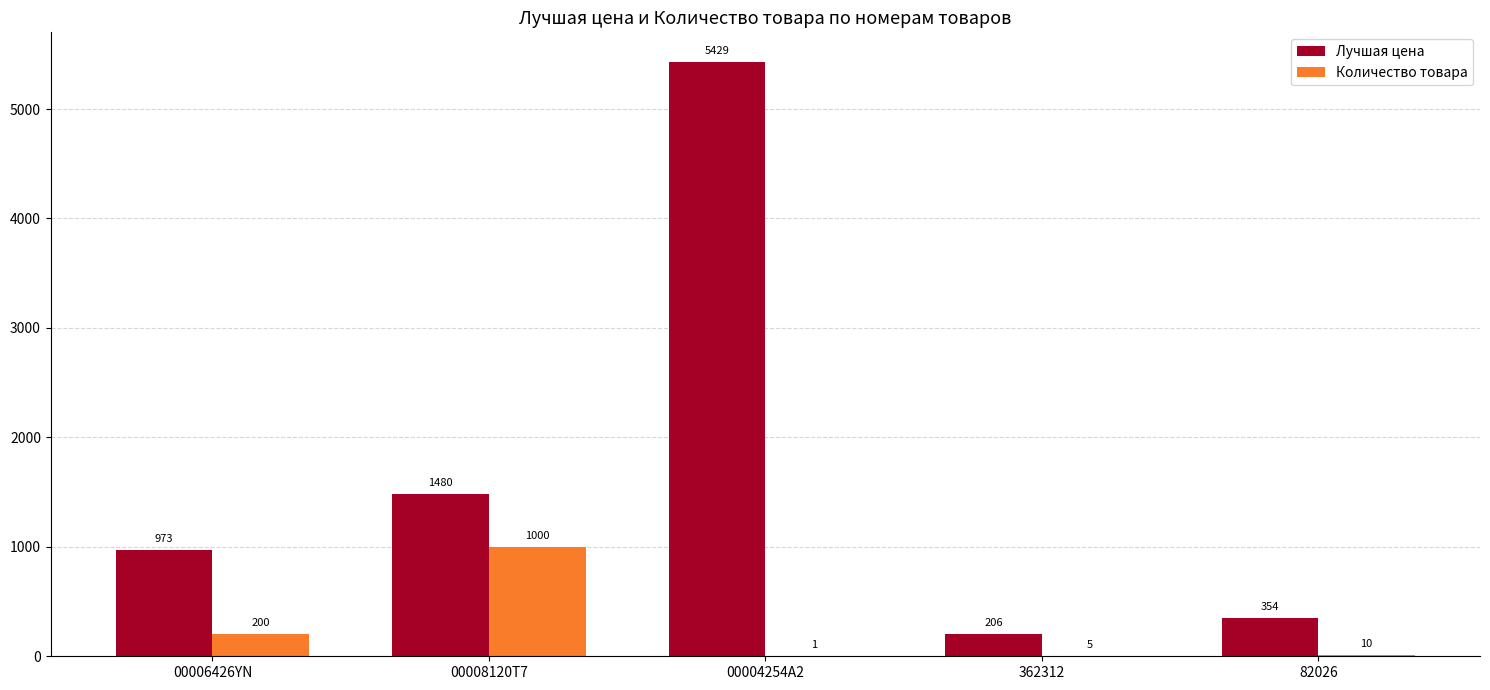

Read the Лучшая цена value at 00008120T7.

1480